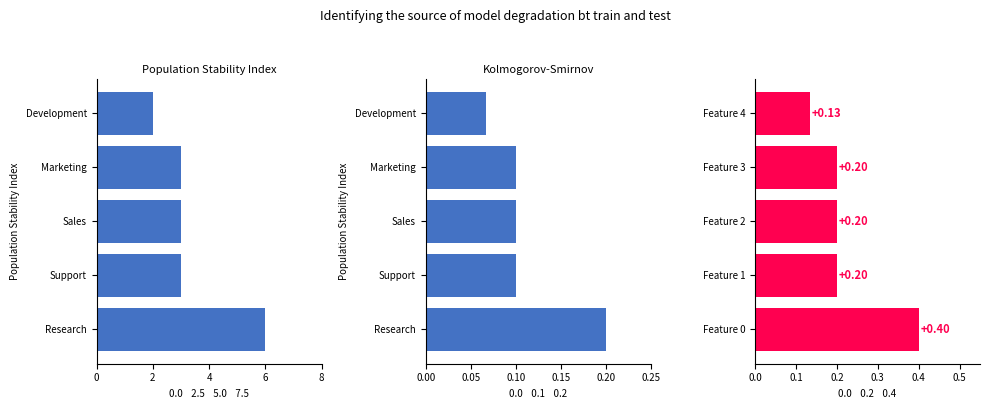

The Feature Importance series shows 0.2 at Feature 1. True or false?

True